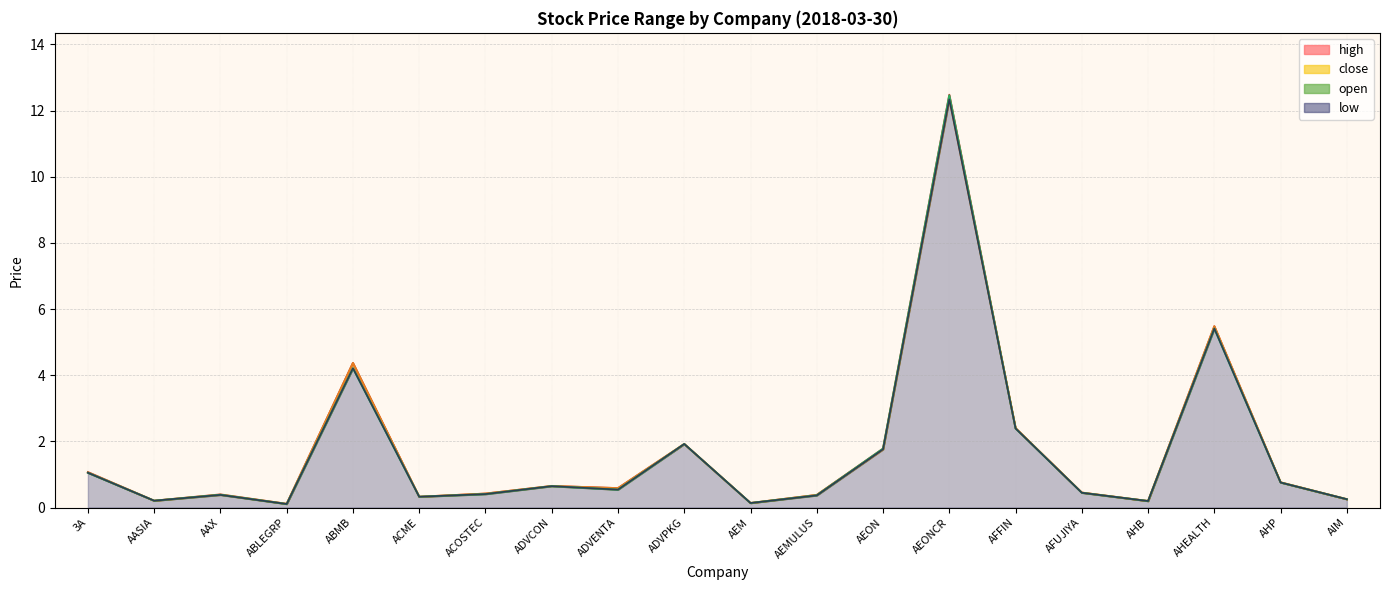

Reading left to right, list all the values displayed in this chart.

open: 1.1	0.2	0.4	0.1	4.2	0.3	0.4	0.6	0.5	1.9	0.1	0.4	1.8	12.5	2.4	0.4	0.2	5.4	0.8	0.2
high: 1.1	0.2	0.4	0.1	4.4	0.3	0.4	0.7	0.6	1.9	0.1	0.4	1.8	12.5	2.4	0.5	0.2	5.5	0.8	0.2
low: 1.1	0.2	0.4	0.1	4.2	0.3	0.4	0.6	0.5	1.9	0.1	0.4	1.8	12.3	2.4	0.4	0.2	5.4	0.8	0.2
close: 1.1	0.2	0.4	0.1	4.4	0.3	0.4	0.7	0.6	1.9	0.1	0.4	1.8	12.4	2.4	0.5	0.2	5.5	0.8	0.2